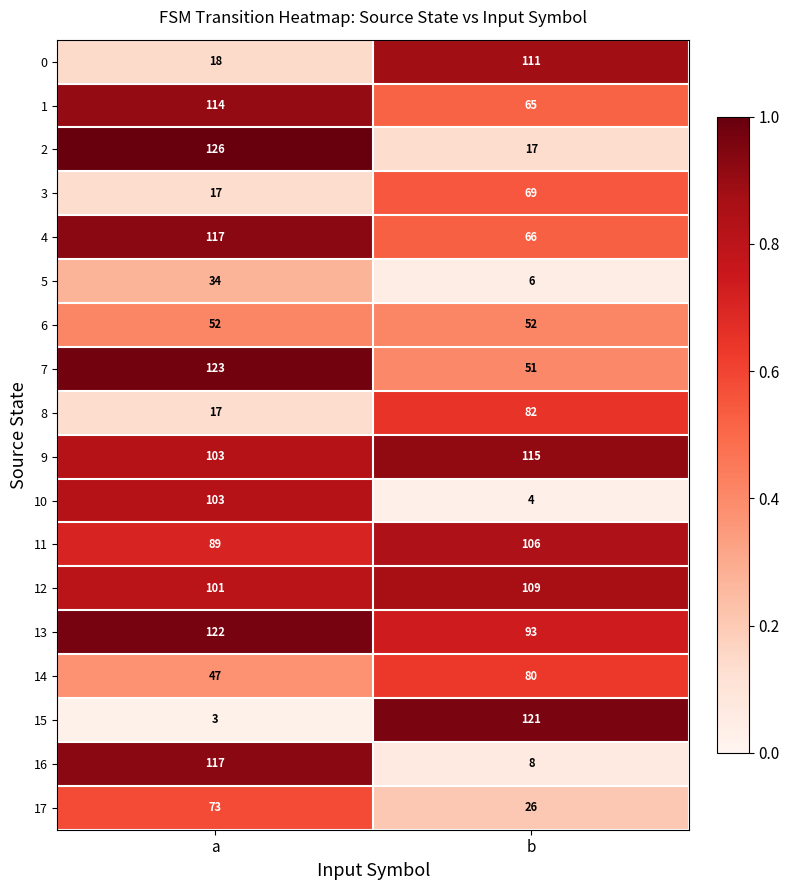

What is the maximum value for 5?

34